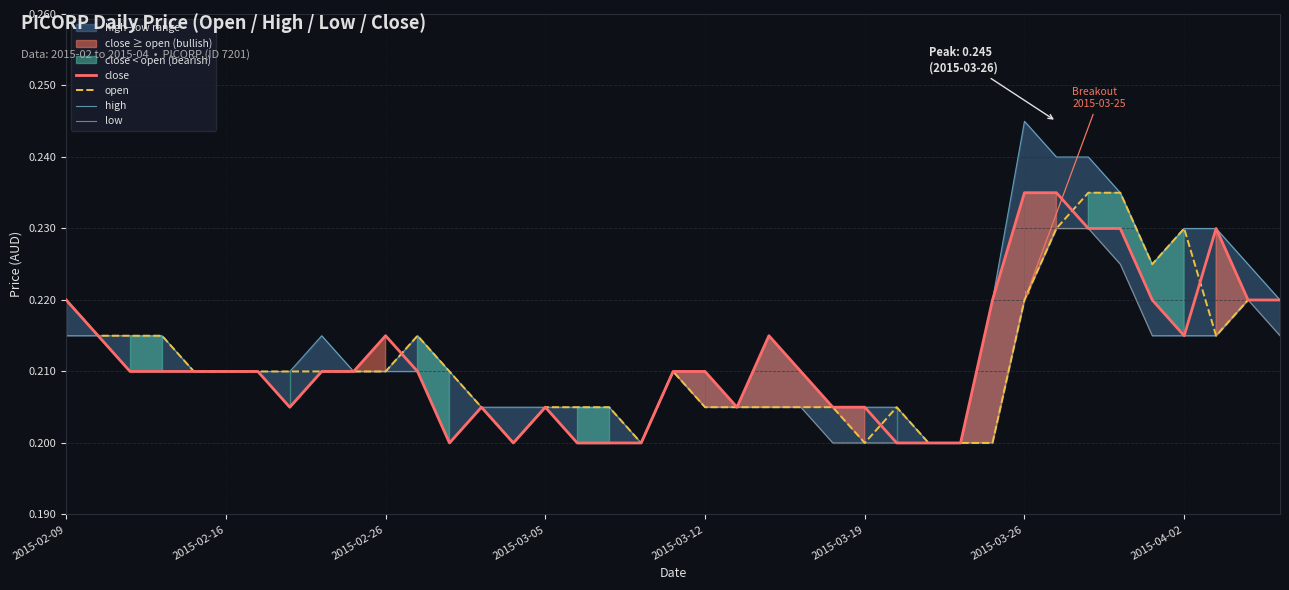

True or false: high has more than 0 interior local peaks.

True